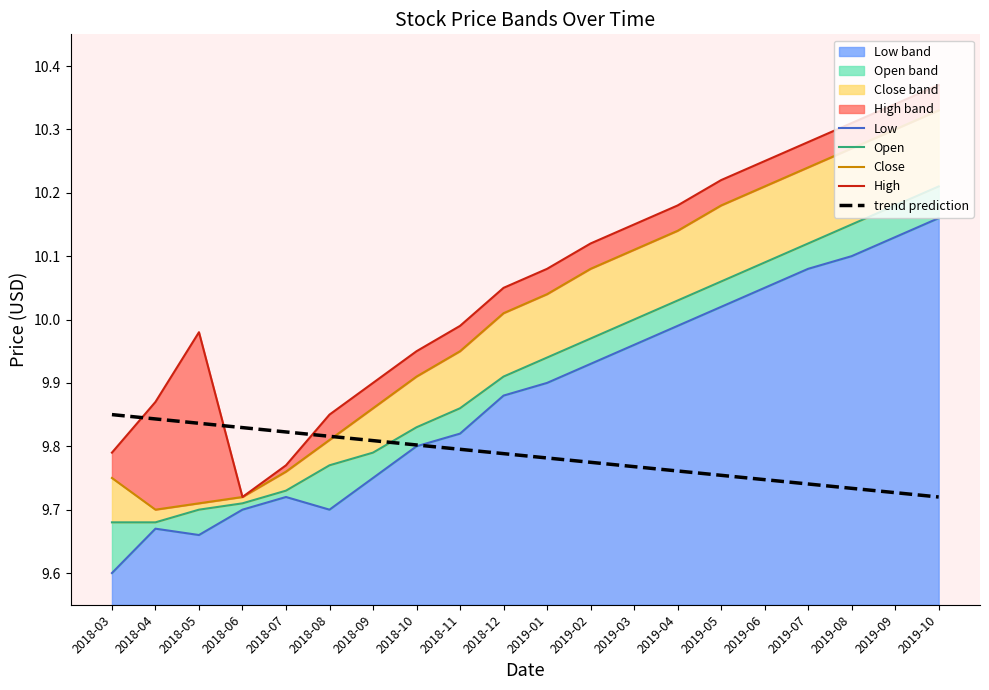

Reading left to right, extract all data points from this chart.

Low: 9.6	9.7	9.7	9.7	9.7	9.7	9.8	9.8	9.8	9.9	9.9	9.9	10.0	10.0	10.0	10.1	10.1	10.1	10.1	10.2
Open: 9.7	9.7	9.7	9.7	9.7	9.8	9.8	9.8	9.9	9.9	9.9	10.0	10.0	10.0	10.1	10.1	10.1	10.2	10.2	10.2
Close: 9.8	9.7	9.7	9.7	9.8	9.8	9.9	9.9	9.9	10.0	10.0	10.1	10.1	10.1	10.2	10.2	10.2	10.3	10.3	10.3
High: 9.8	9.9	10.0	9.7	9.8	9.8	9.9	9.9	10.0	10.1	10.1	10.1	10.2	10.2	10.2	10.2	10.3	10.3	10.3	10.4
trend prediction: 9.8	9.8	9.8	9.8	9.8	9.8	9.8	9.8	9.8	9.8	9.8	9.8	9.8	9.8	9.8	9.7	9.7	9.7	9.7	9.7